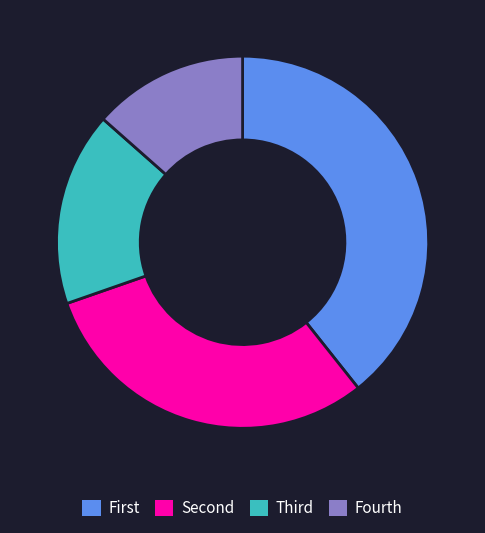

Which slice is the largest?

First